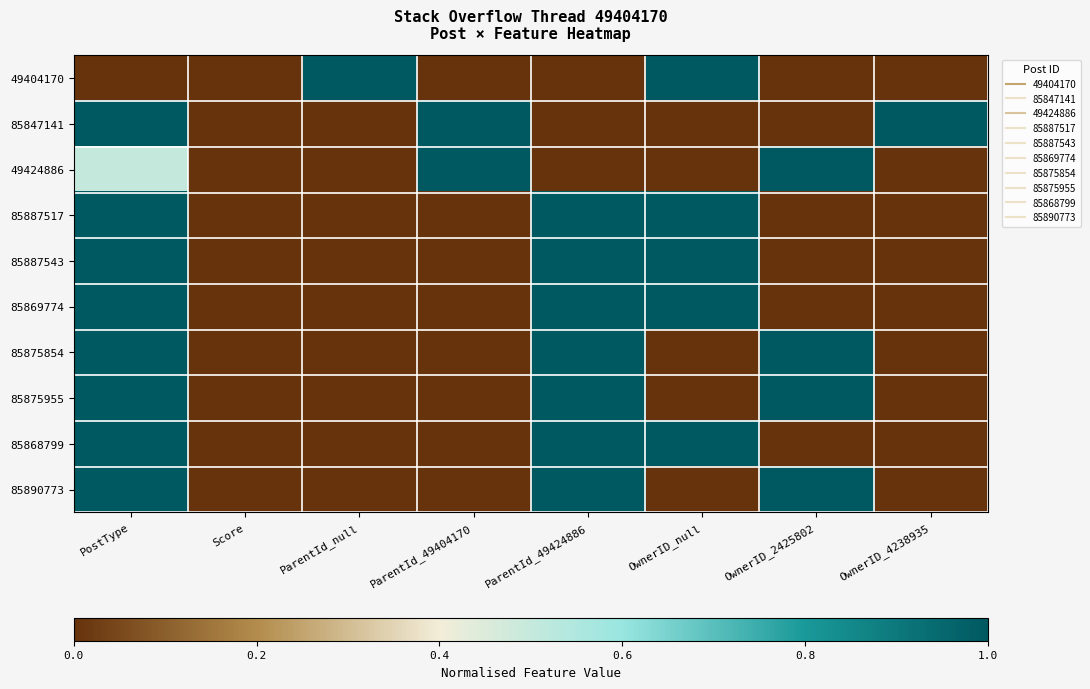

Count the number of categories in the chart.

8